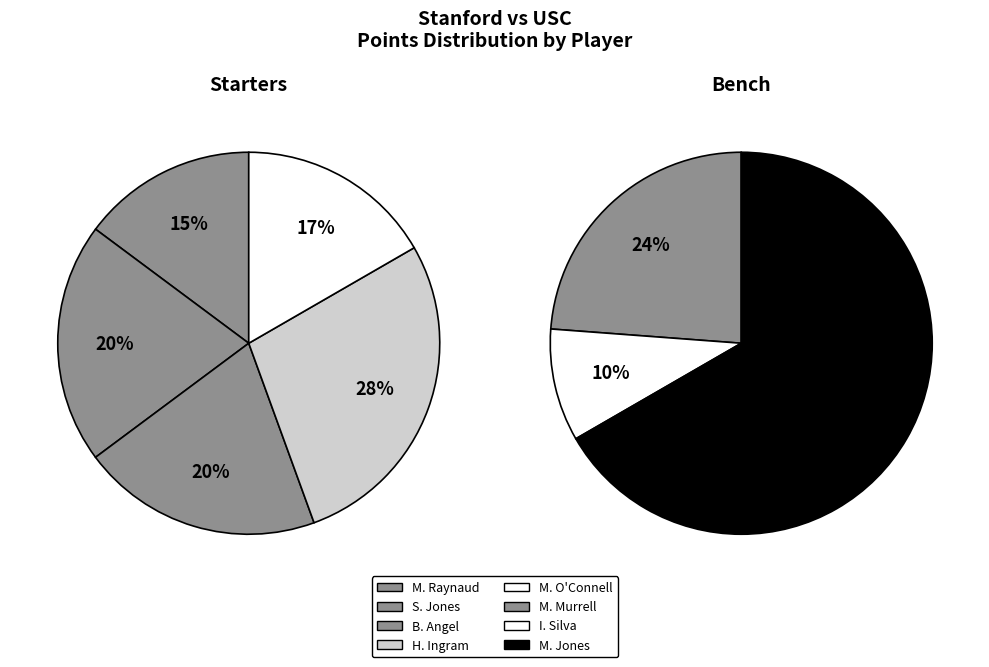

True or false: M. O'Connell accounts for 26% of the total.

False